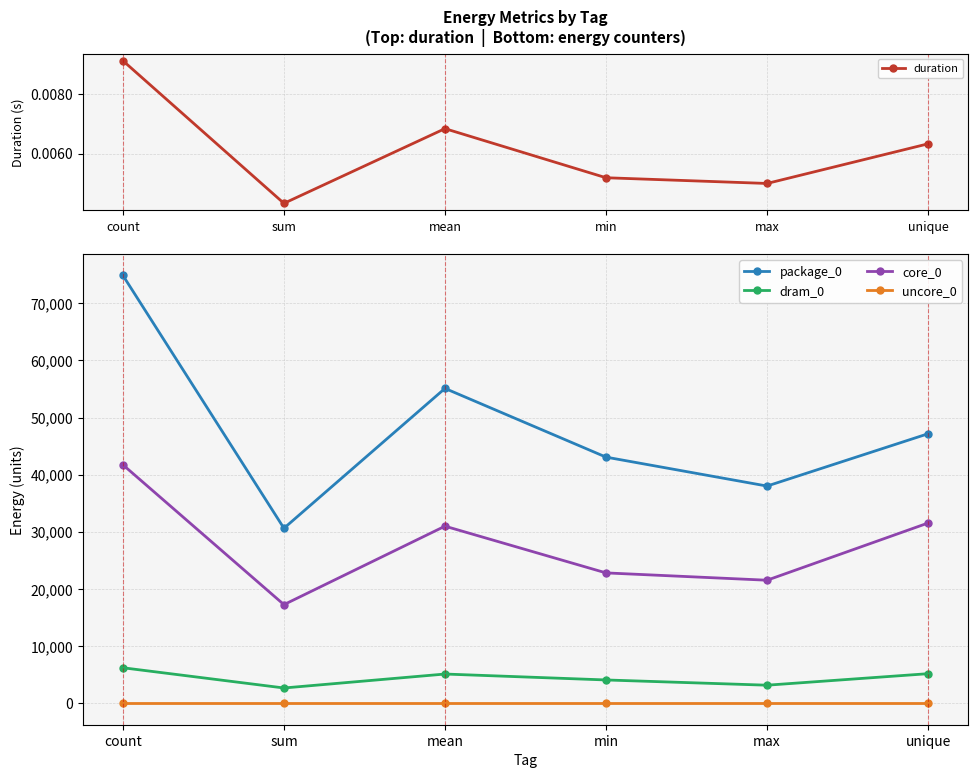

Is it true that package_0 equals 14749.6 at min?

False